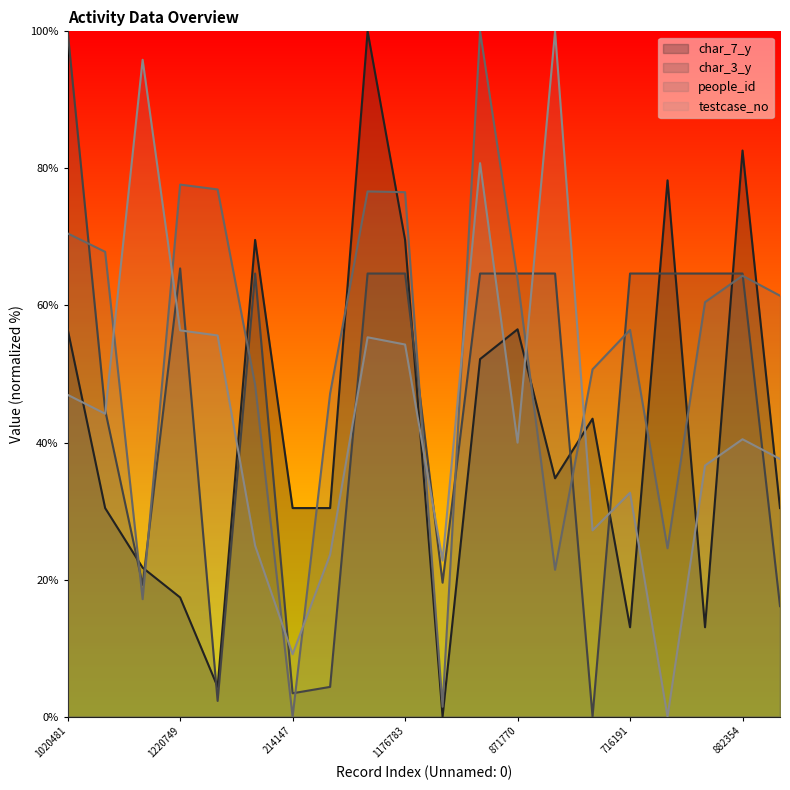

What is the label of the 4th point from the right?

20199